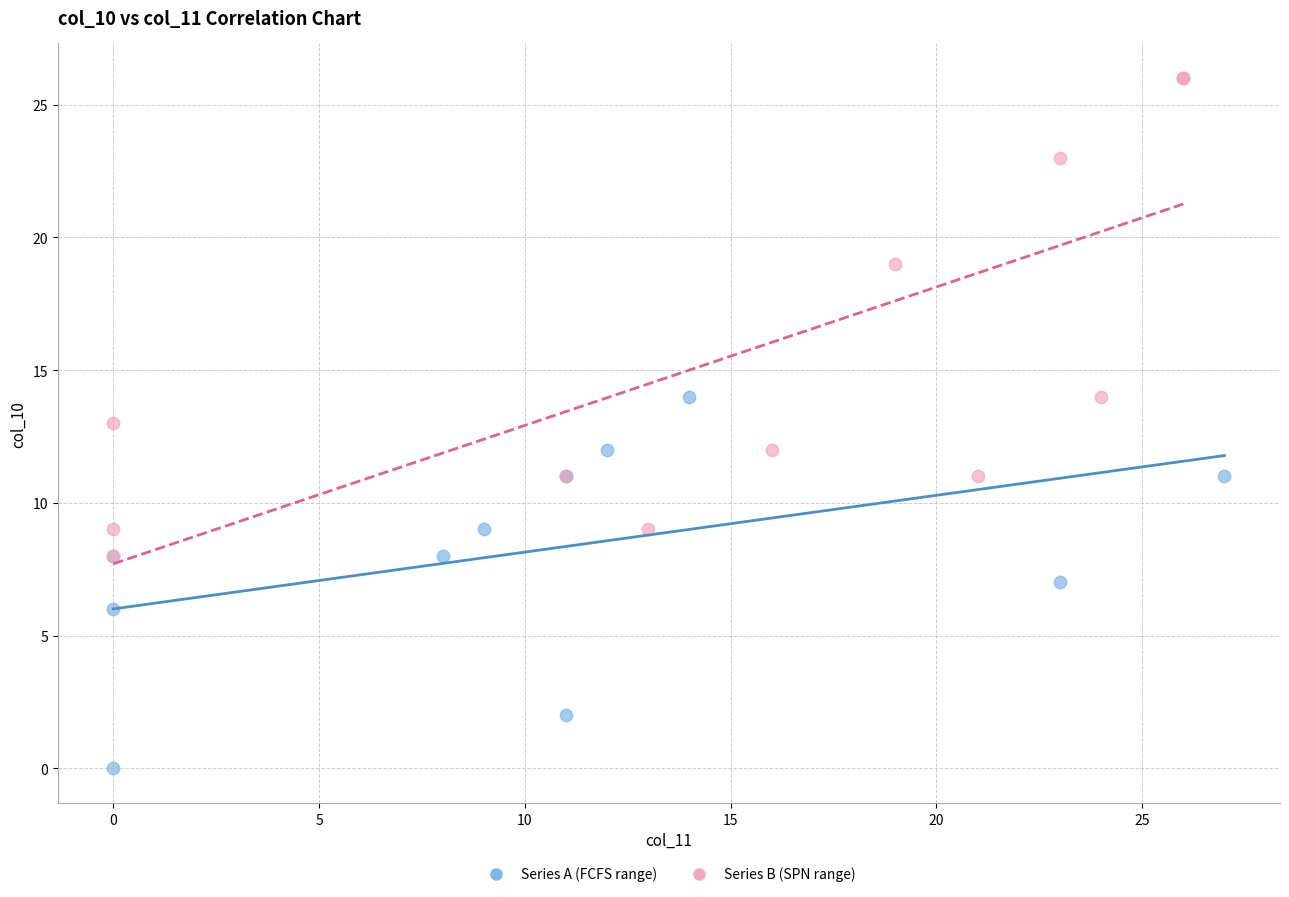

Which series has the largest Y range (max minus min)?

Series B (SPN range)